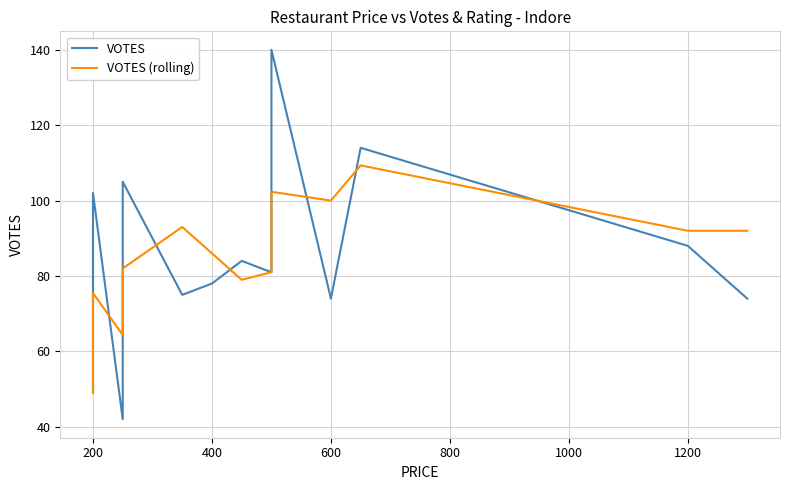

Reading left to right, list all the values displayed in this chart.

VOTES: 49.0	102.0	42.0	99.0	105.0	75.0	78.0	84.0	81.0	86.0	140.0	74.0	114.0	88.0	74.0
VOTES (rolling): 49.0	75.5	64.3	81.0	82.0	93.0	86.0	79.0	81.0	83.7	102.3	100.0	109.3	92.0	92.0